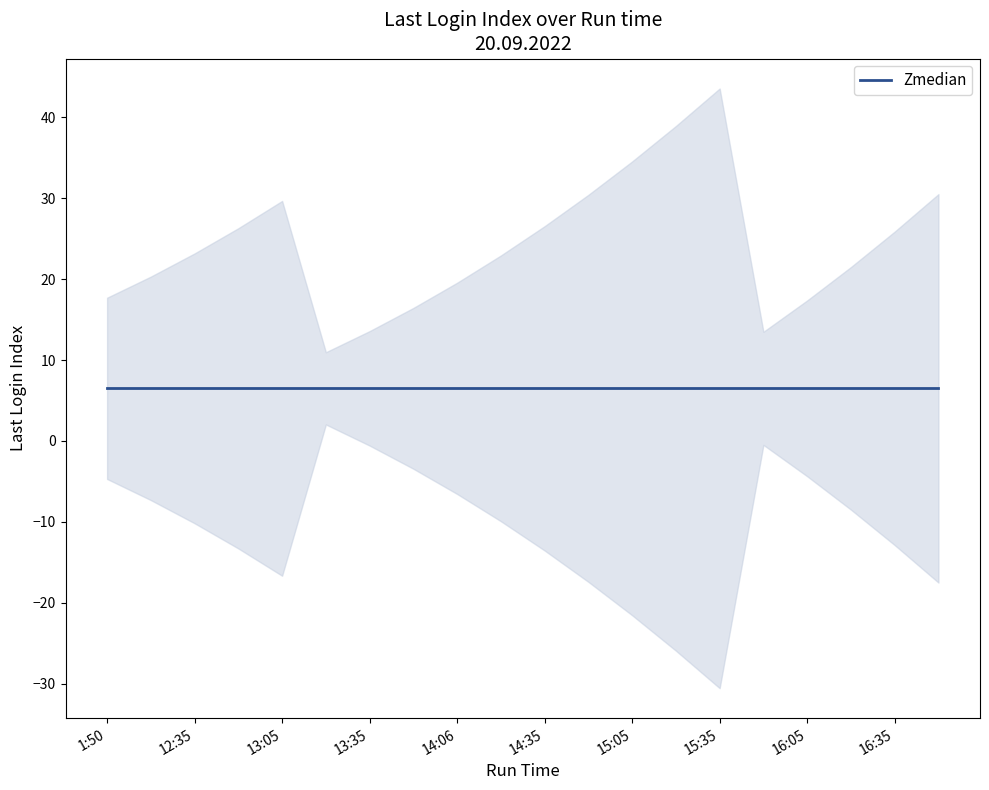

Does the chart have visible grid lines?

No